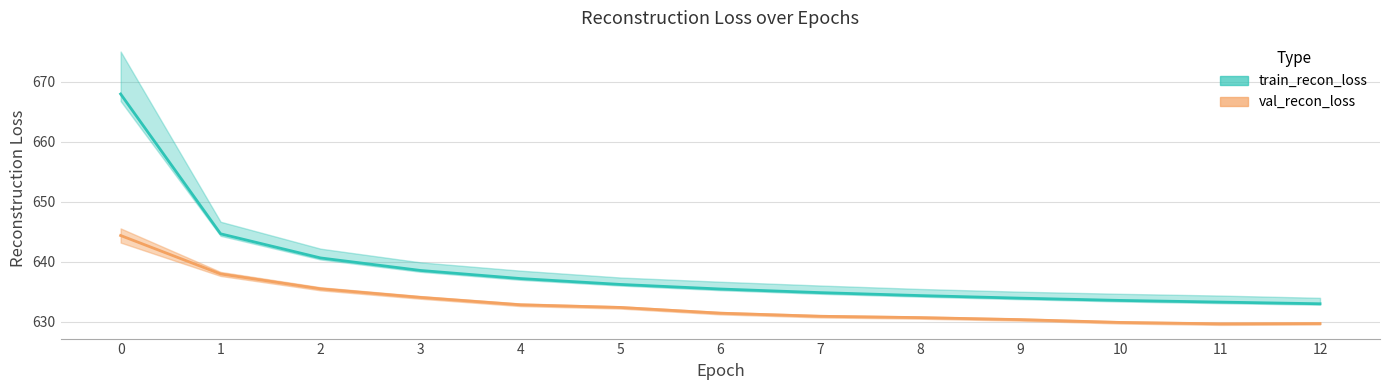

List the series in order of their peak value, highest first.

train_recon_loss, val_recon_loss